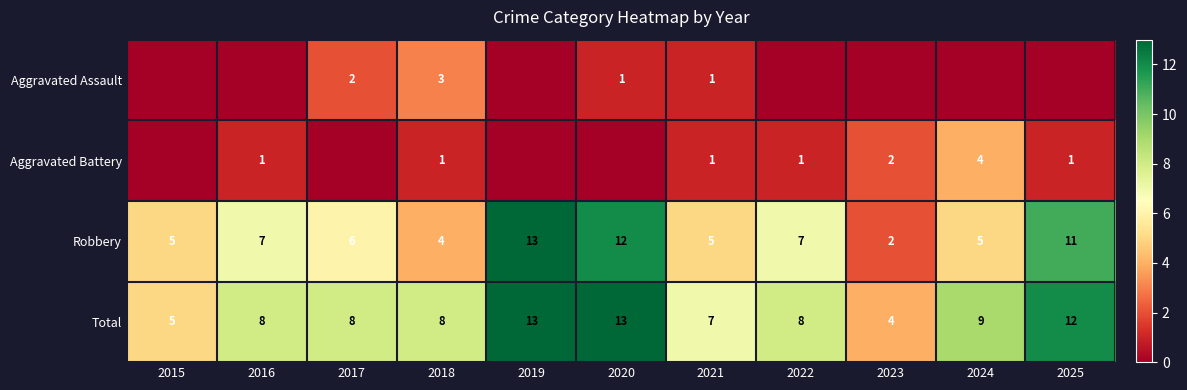

List the labels in order of Aggravated Battery value, largest first.

2024, 2023, 2016, 2018, 2021, 2022, 2025, 2015, 2017, 2019, 2020